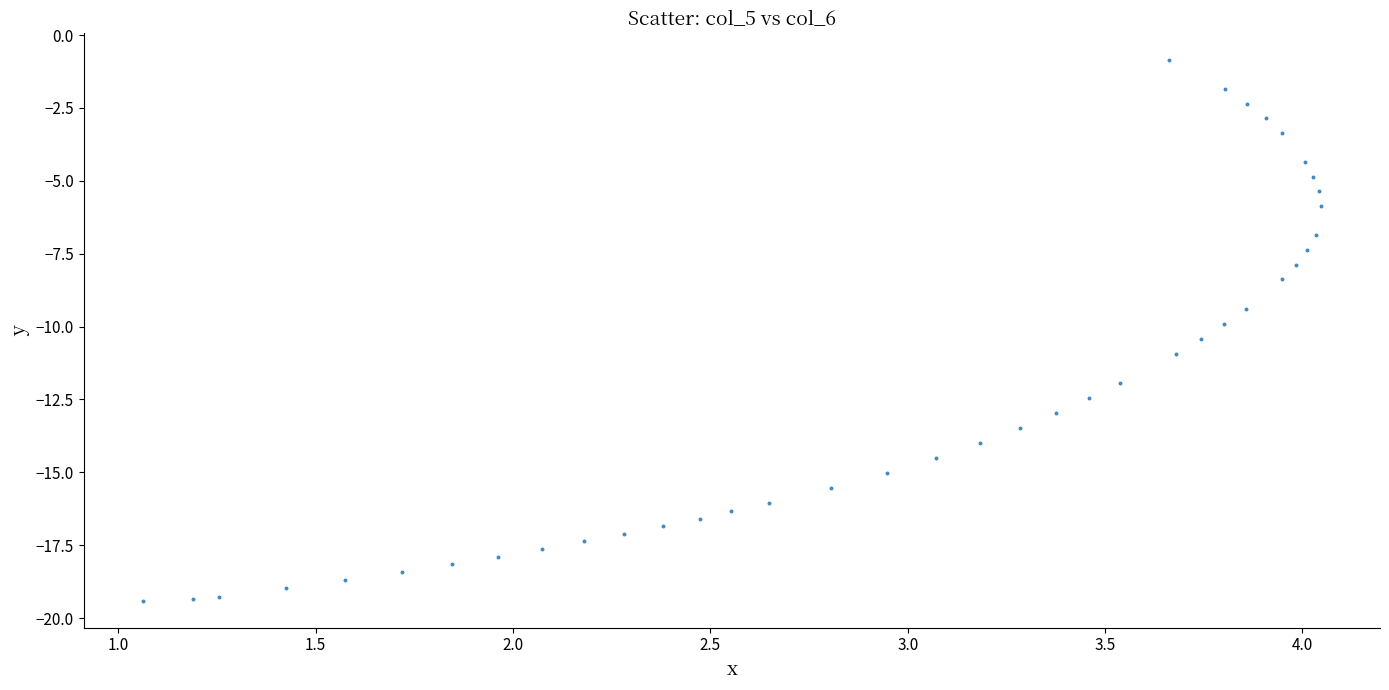

What is the range of X values (max minus min)?

3.0